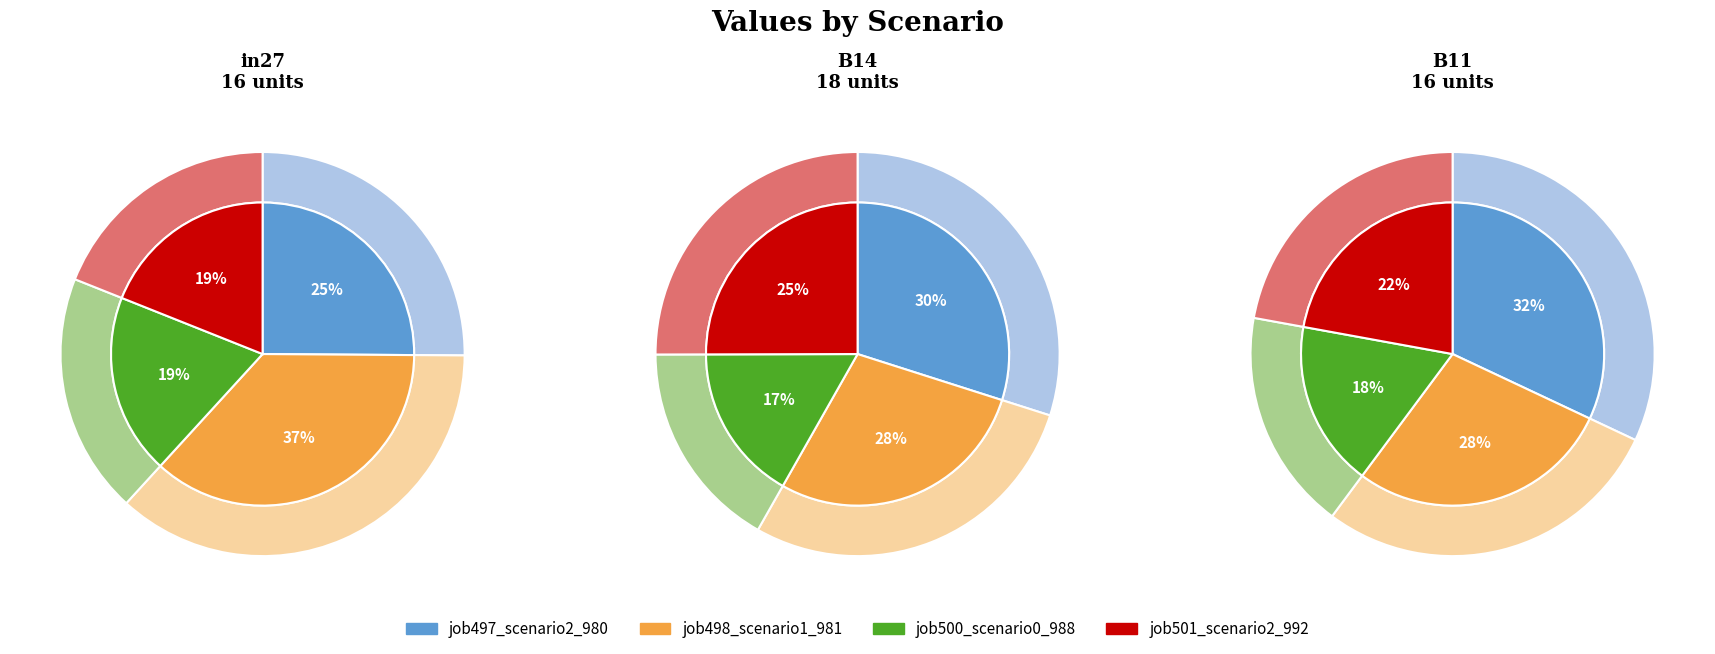

What is the largest slice in the pie chart?

in27